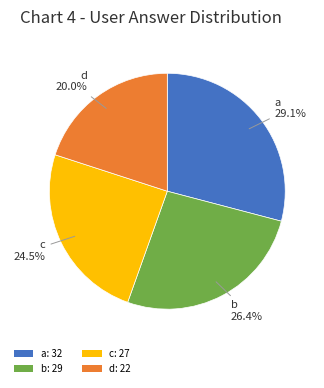

Do a and d together represent more than half of the pie?

No